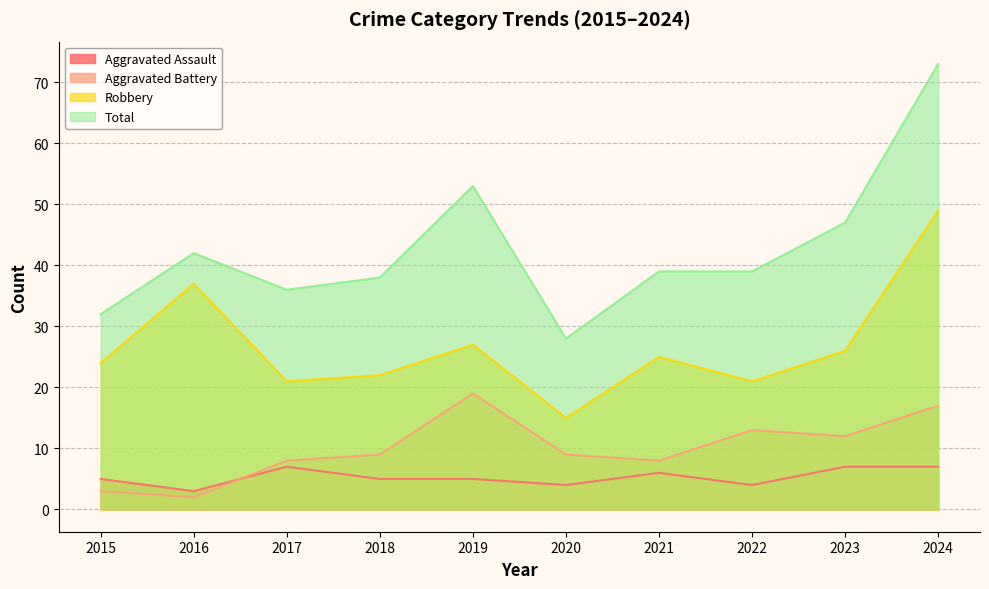

At which label does Aggravated Battery first exceed 9?

2019